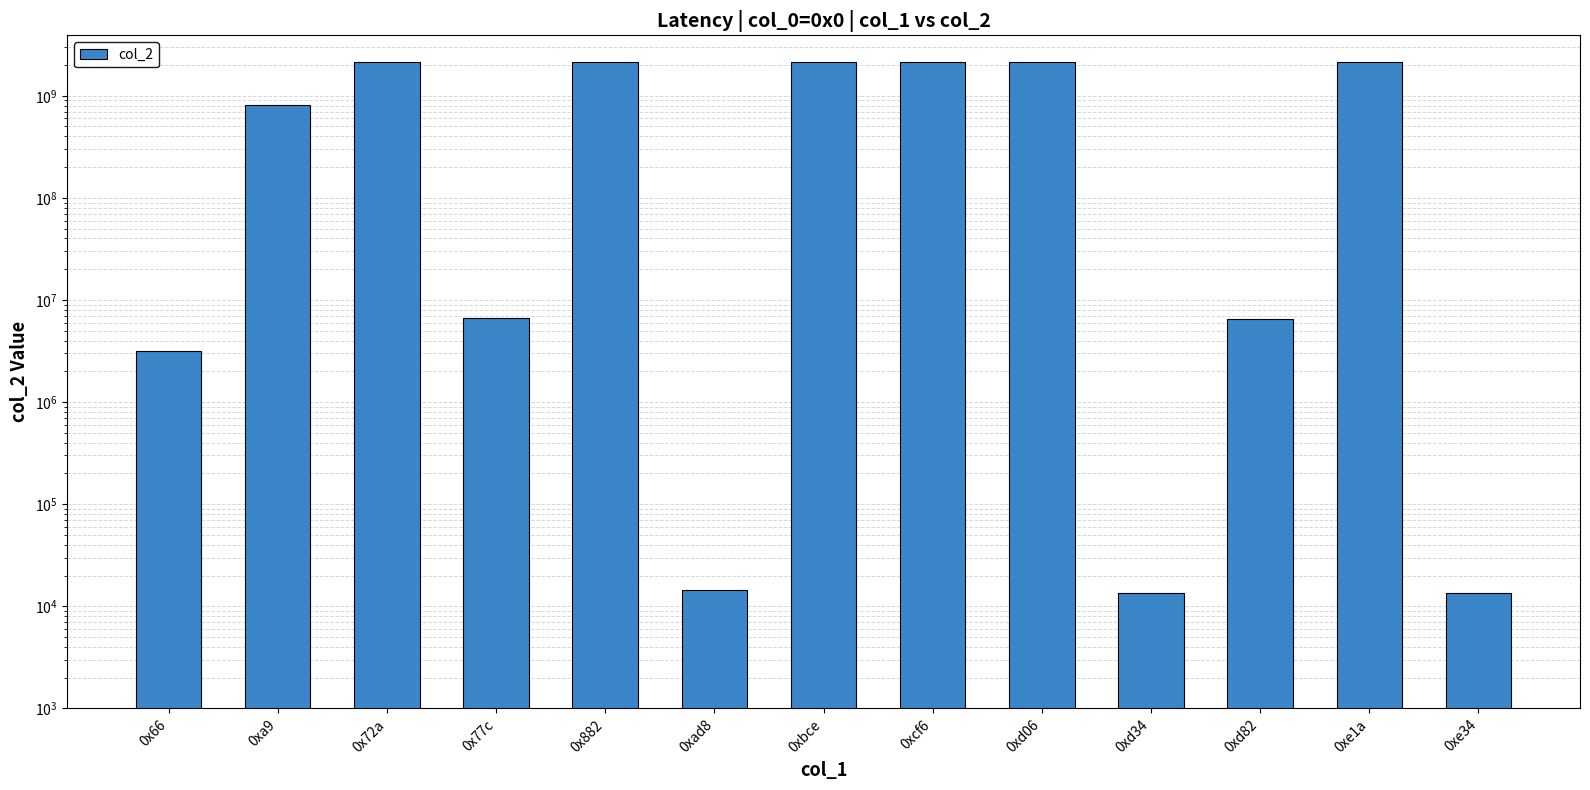

Is it true that the value at 0xd34 is 13622?

True